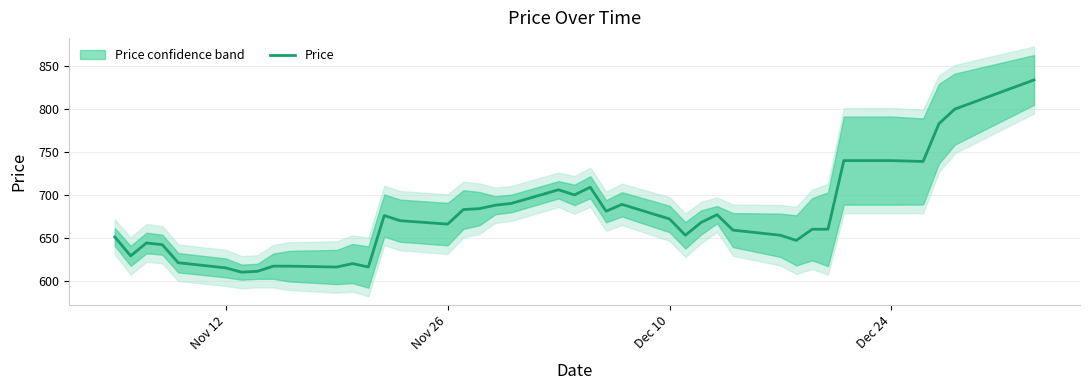

The Price series shows 196 at Nov 12. True or false?

False